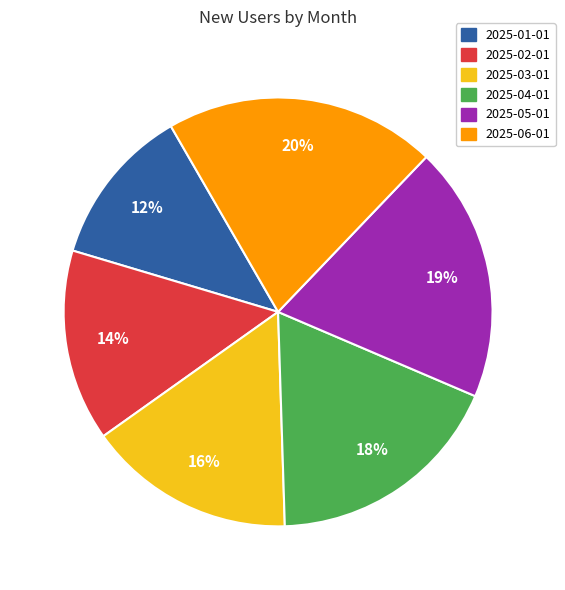

What is the smallest slice in the pie chart?

2025-01-01